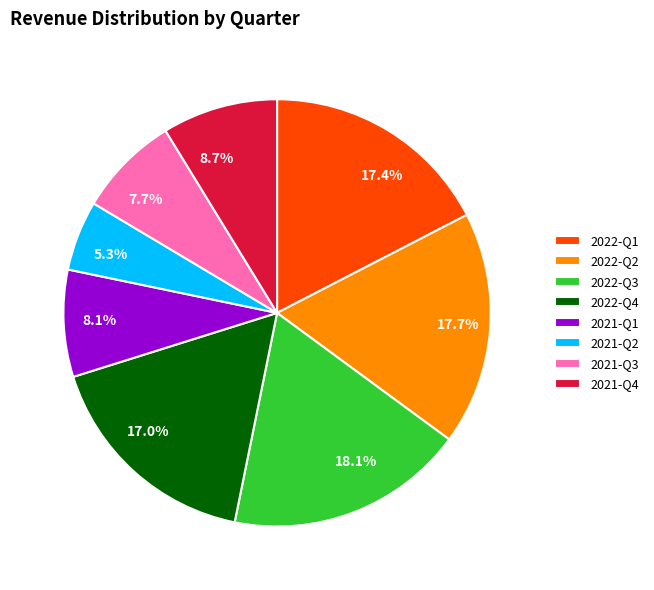

Approximately how many times larger is the value at 7.7% compared to 8.7%?

0.9